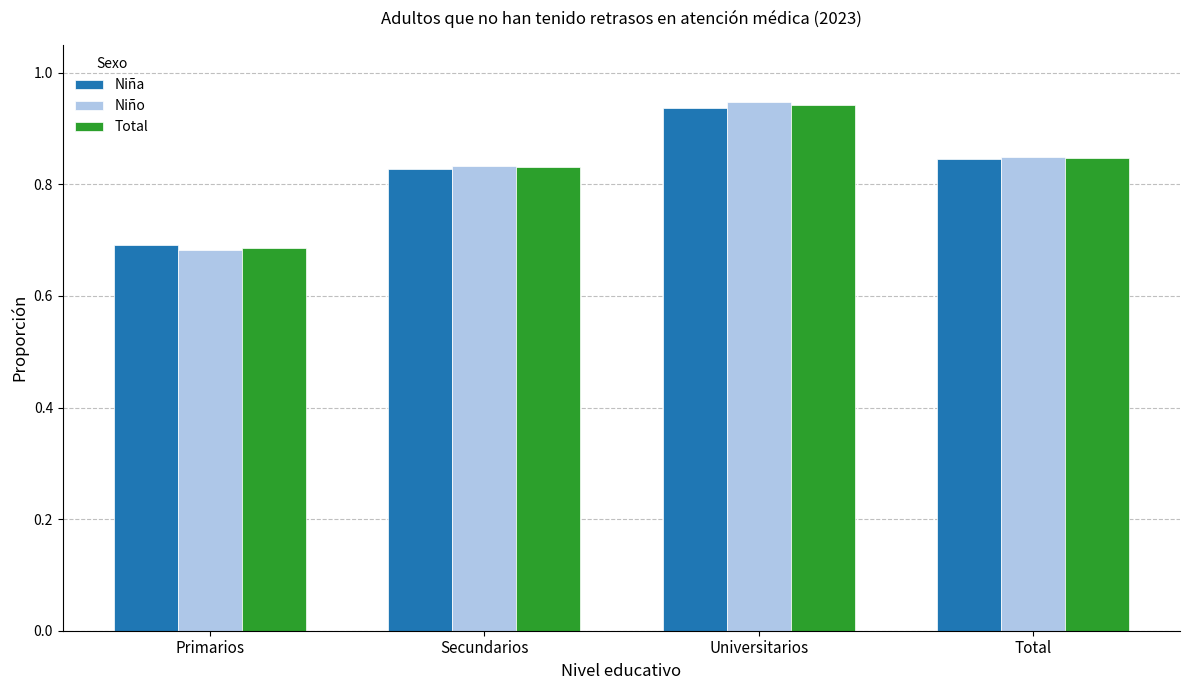

What is the difference between the Niño values at Primarios and Secundarios?

0.2